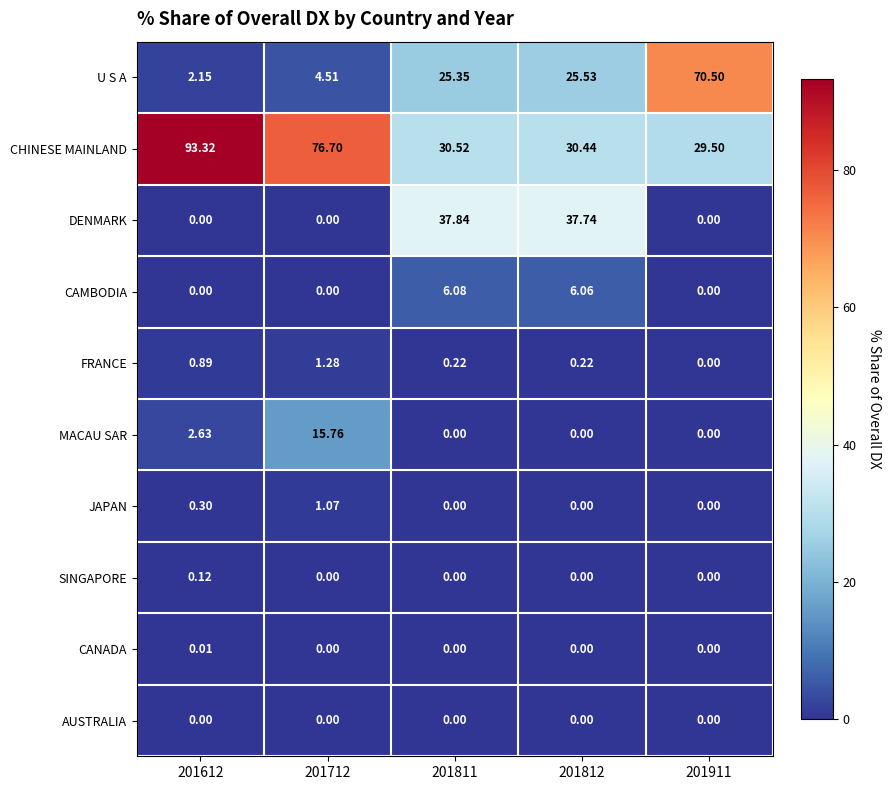

Is the value of CAMBODIA at 201812 greater than the value of CHINESE MAINLAND at 201911?

No